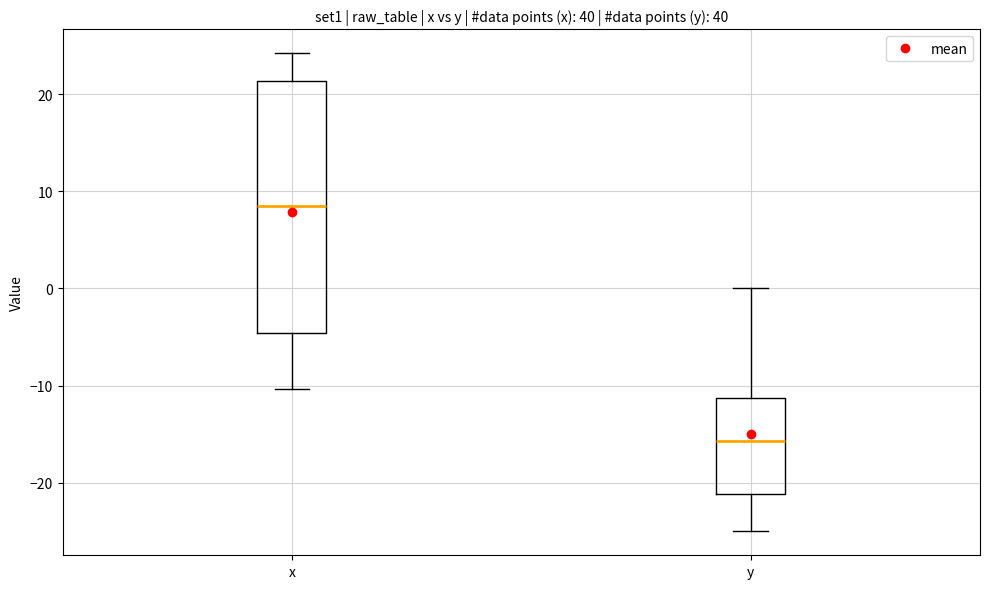

Which box is the tallest, from its lower edge to its upper edge?

x